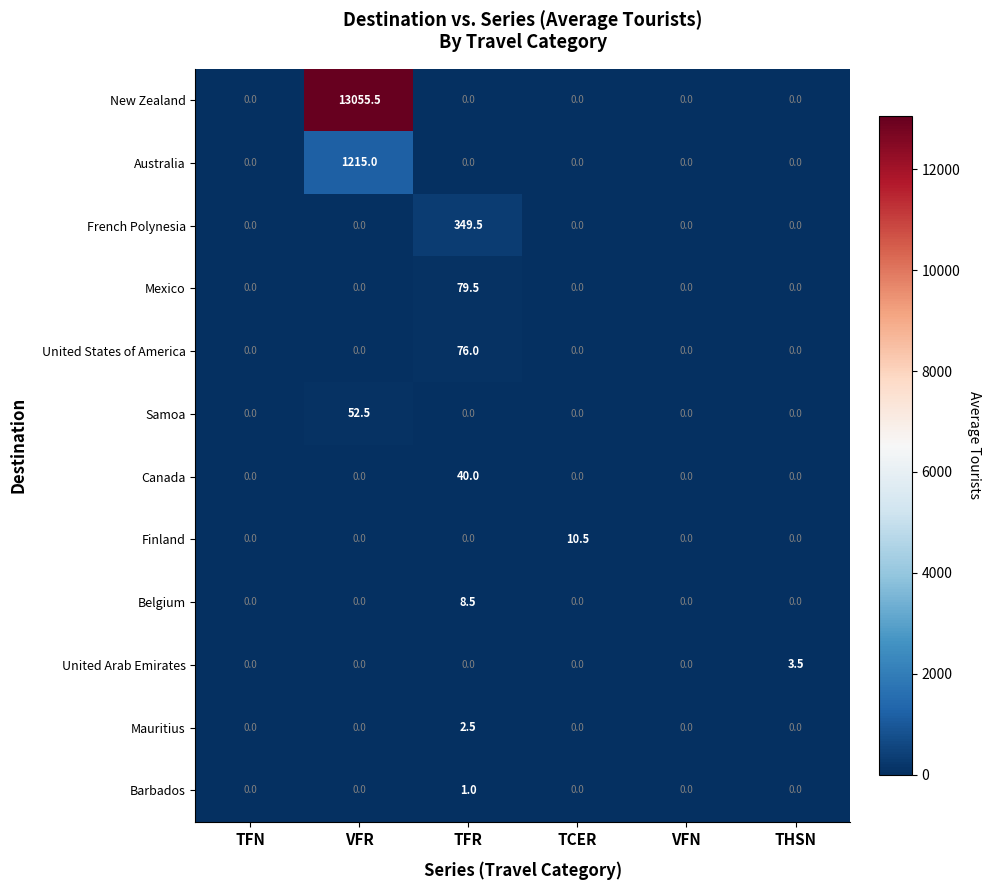

Which series has the largest total across all categories?

New Zealand